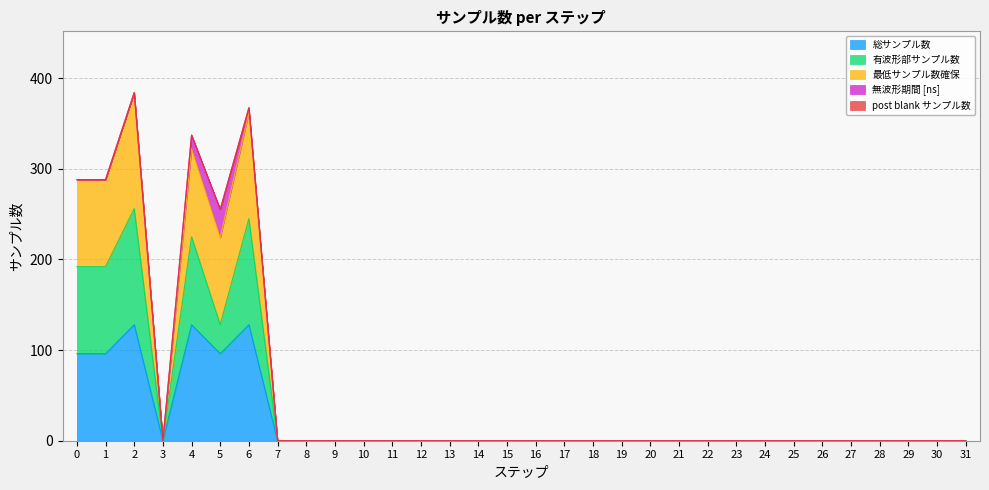

List the labels in order of 総サンプル数 value, smallest first.

3, 7, 8, 9, 10, 11, 12, 13, 14, 15, 16, 17, 18, 19, 20, 21, 22, 23, 24, 25, 26, 27, 28, 29, 30, 31, 0, 1, 5, 2, 4, 6